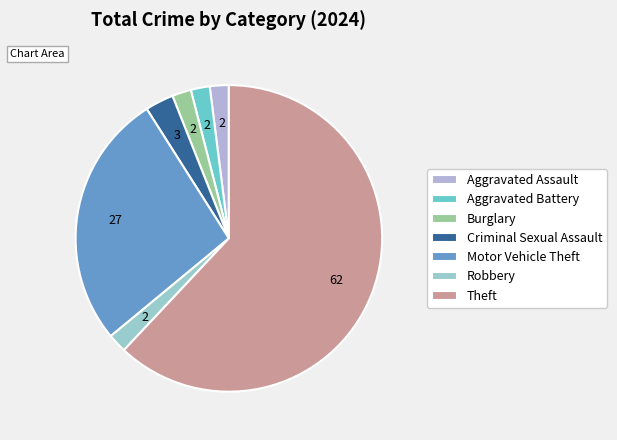

Which category accounts for the majority?

Theft